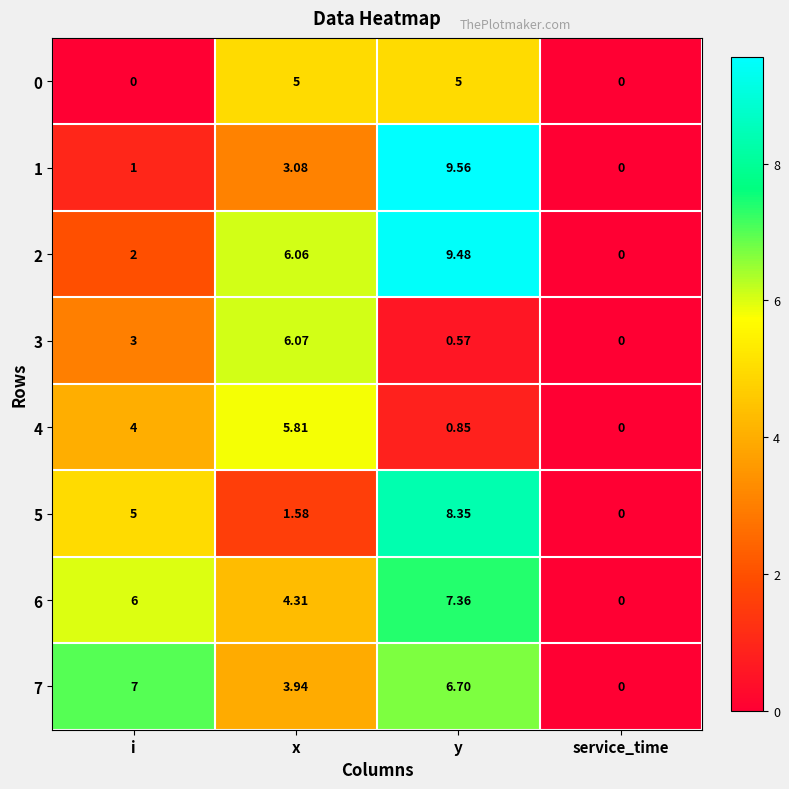

Is the value of 3 at x greater than the value of 0 at y?

Yes